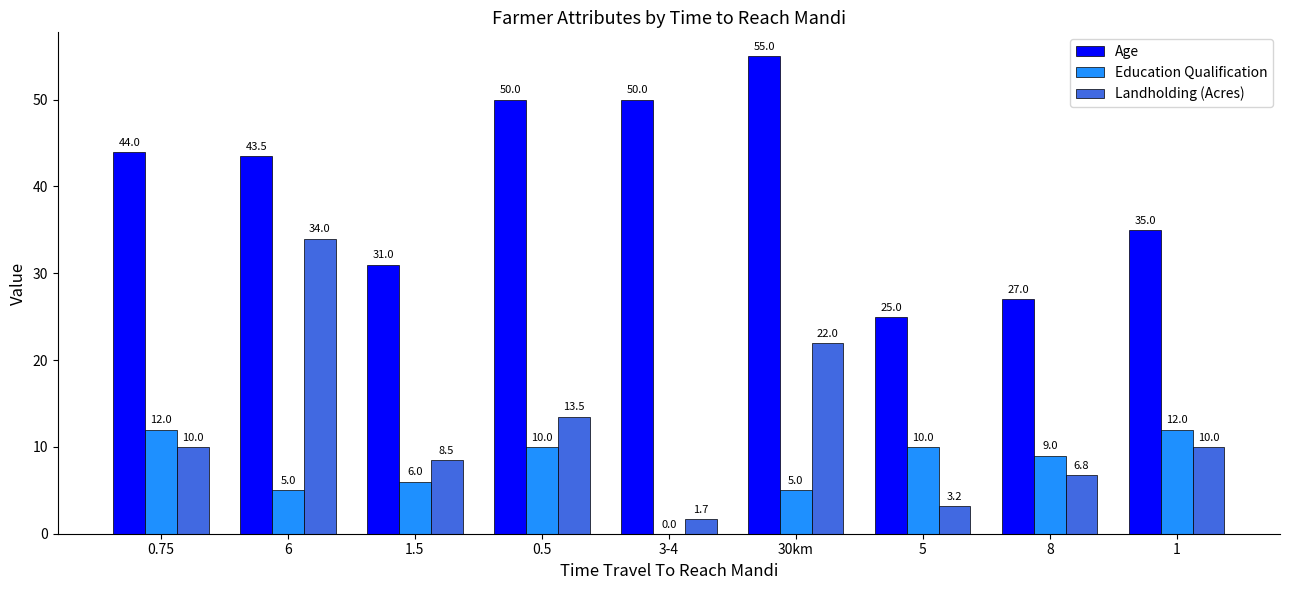

What are all the series names shown in the legend?

Age, Education Qualification, Landholding (Acres)